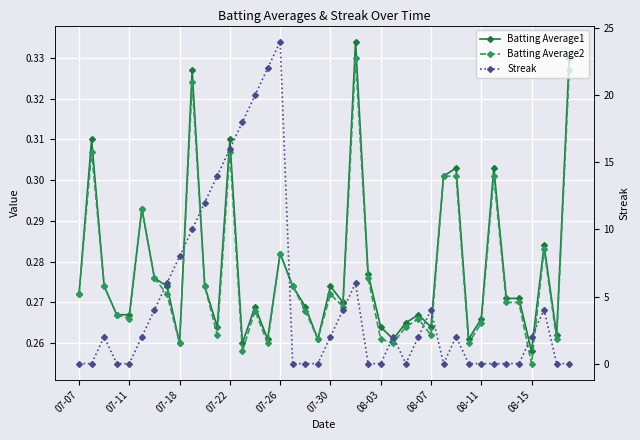

What is the minimum value for Batting Average1?

0.3